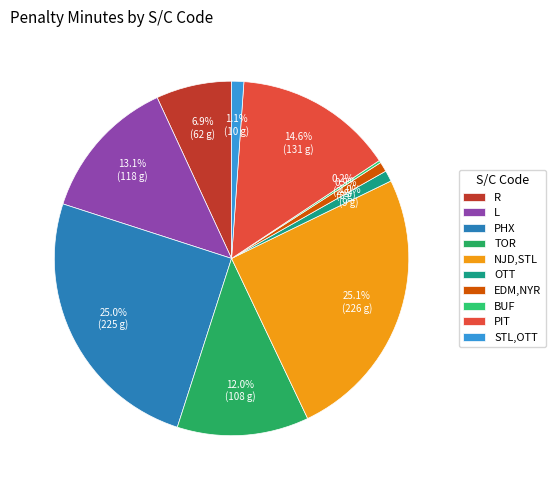

Count the number of slices in the pie.

10